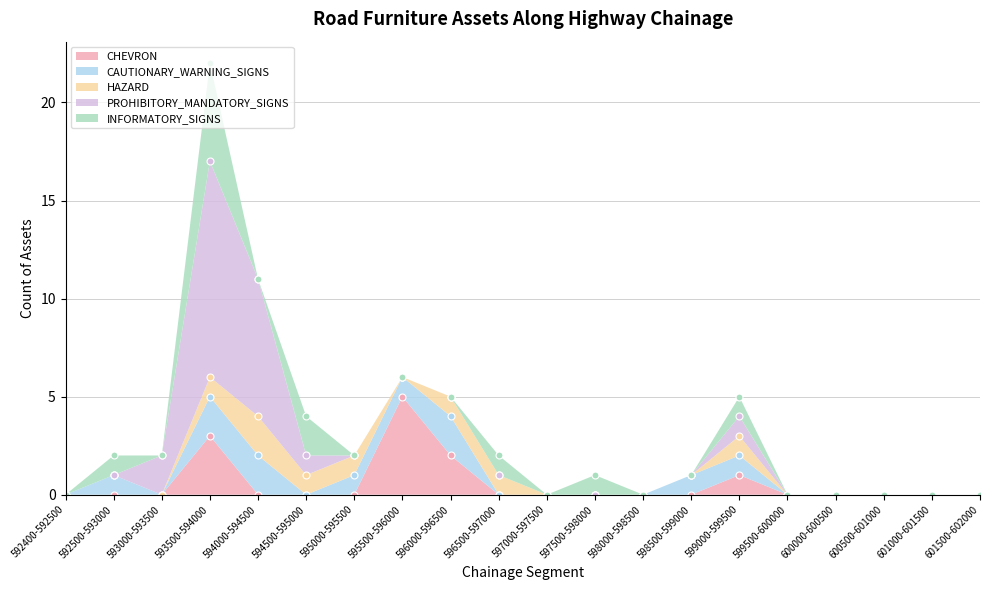

What are all the series names shown in the legend?

CHEVRON, CAUTIONARY_WARNING_SIGNS, HAZARD, PROHIBITORY_MANDATORY_SIGNS, INFORMATORY_SIGNS